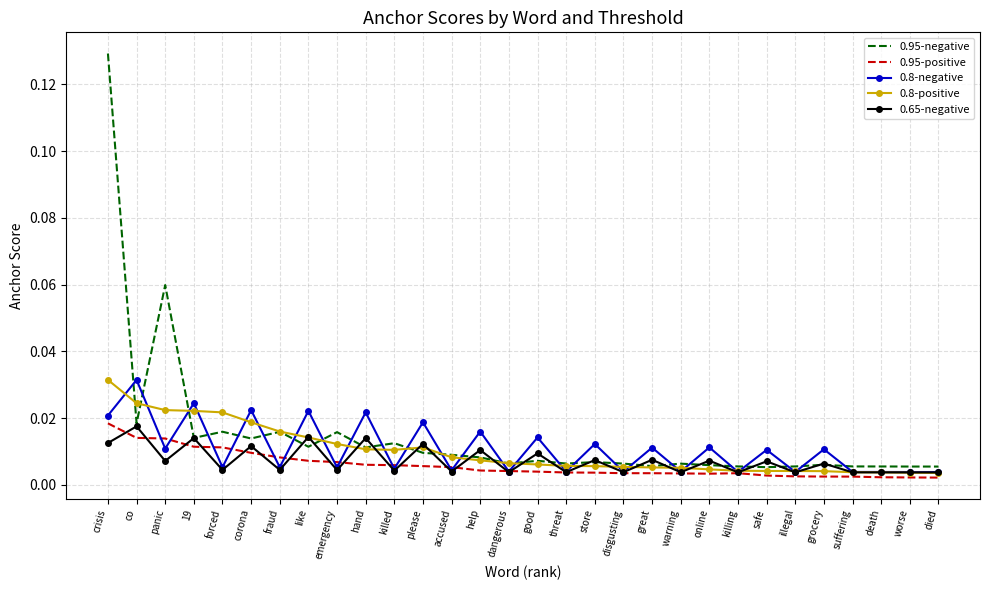

Which series changed the most between crisis and fraud?

0.95-negative